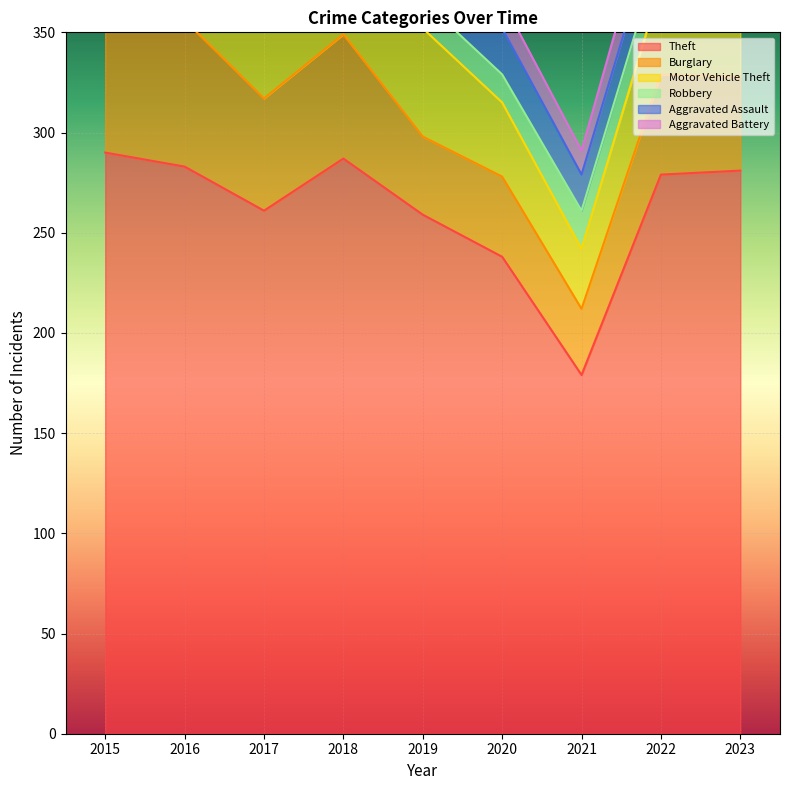

True or false: Theft and Robbery intersect in this chart.

False